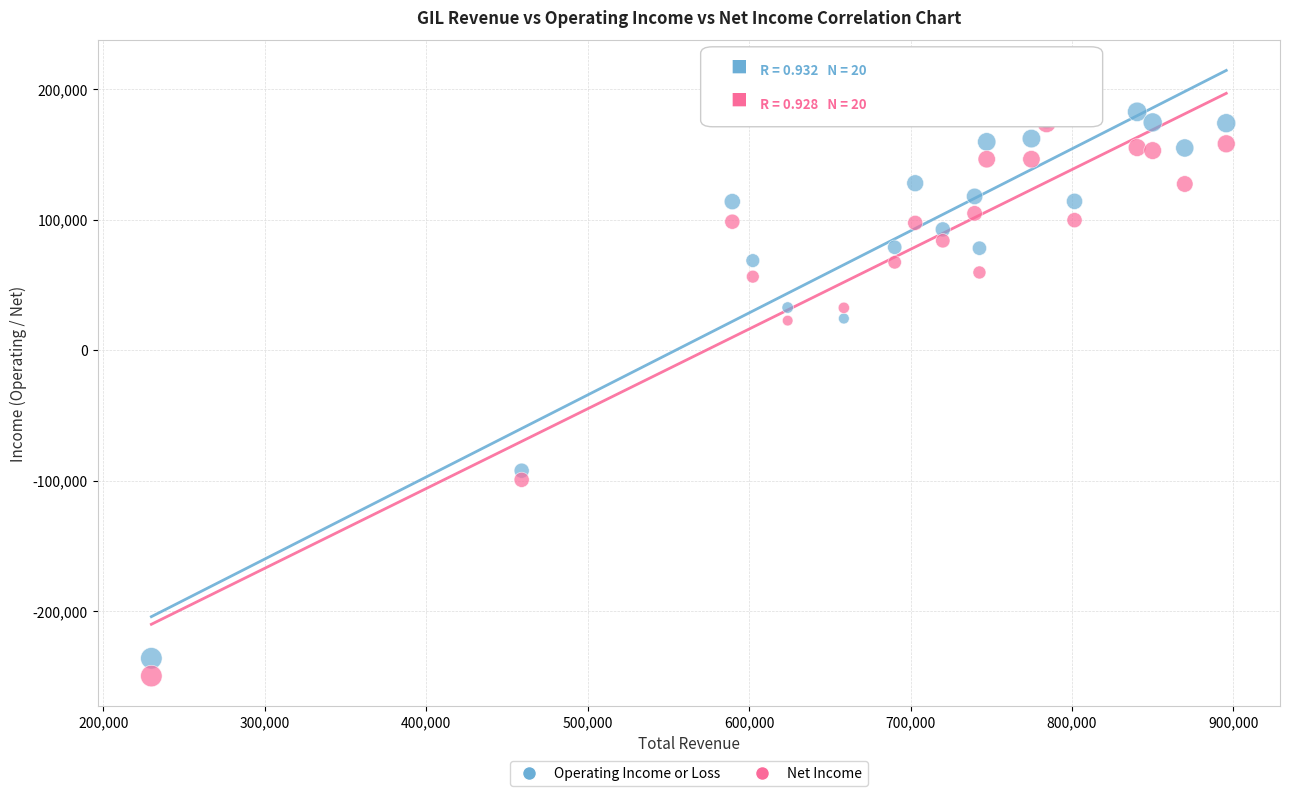

What is the X range (max minus min) for the scatter plot?

665900